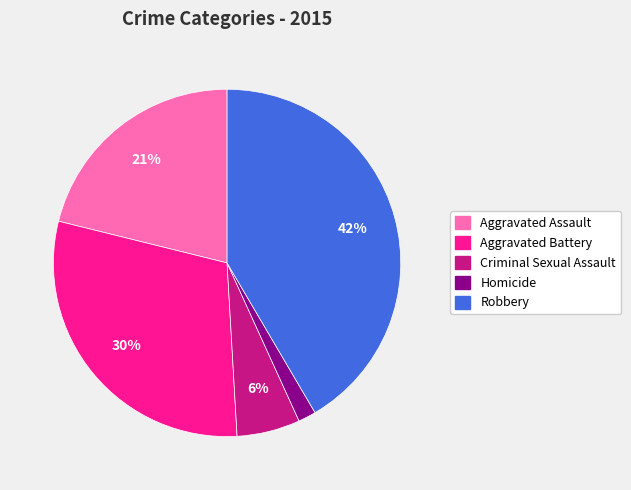

How many segments does this pie chart have?

5